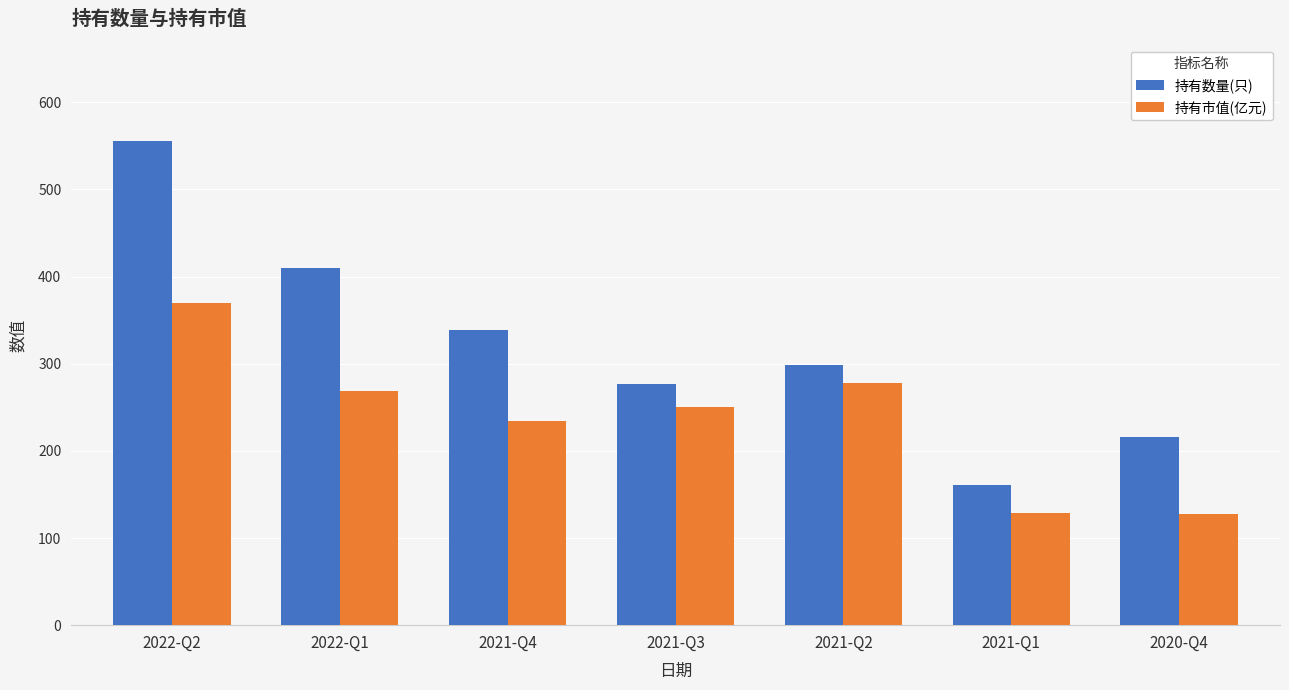

How many series are shown in this chart?

2